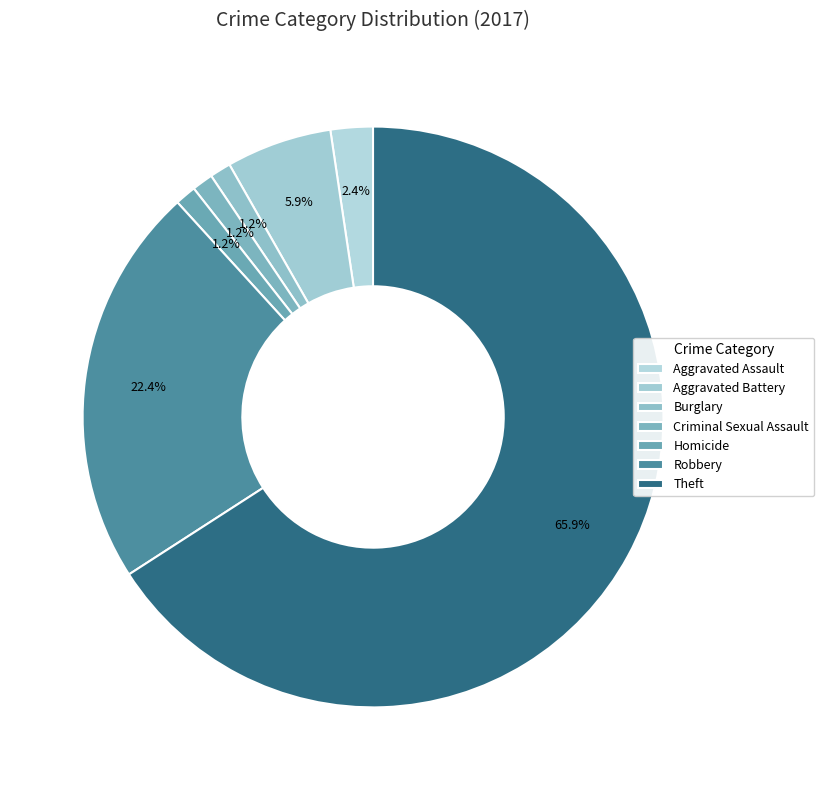

Does Theft account for over 50% of the chart?

Yes